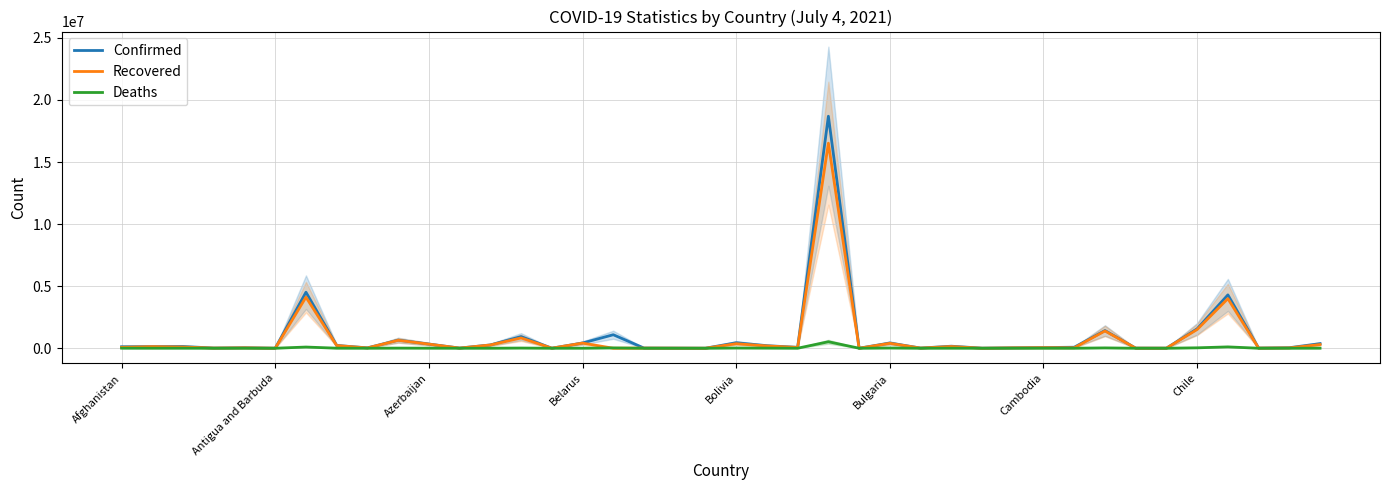

At which label does Deaths reach its minimum?

19